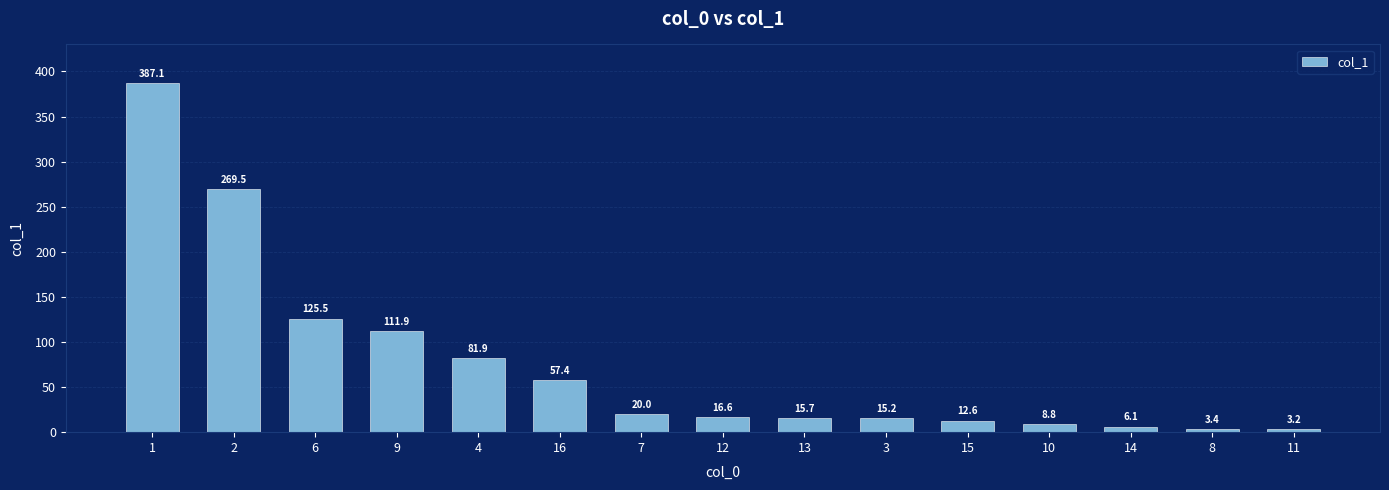

Between 12 and 15, which is larger?

12